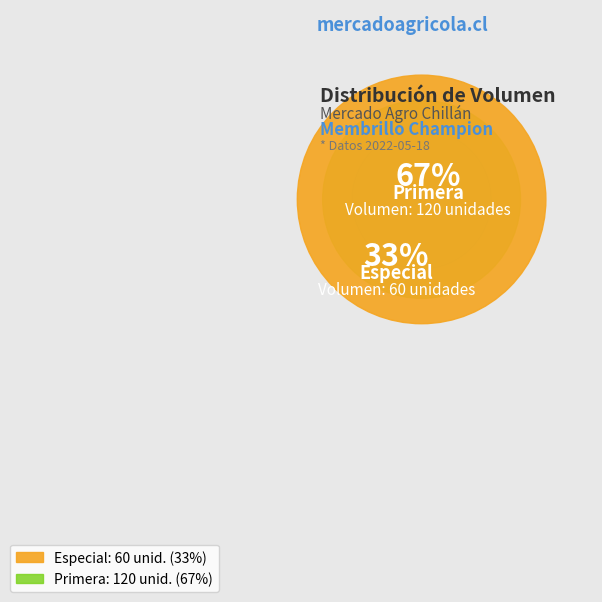

Does Especial represent more than half of the total?

No